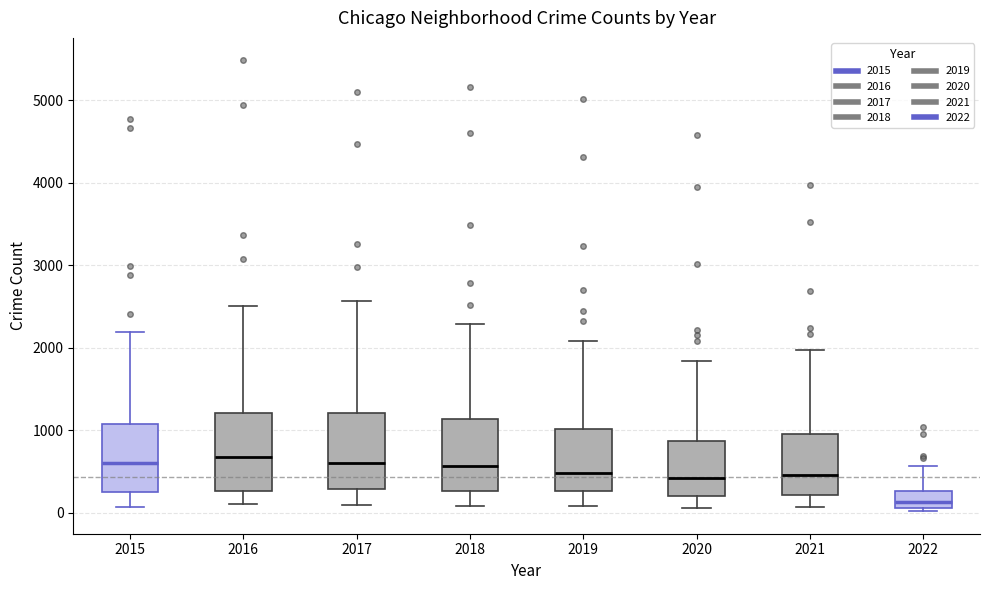

Reading left to right, read every box against the y-axis: the position of its median line, the range the box covers, and the ends of its whiskers. The values are not printed on the chart, so give them approximately, as read against the axis.

2015: median 600, box 300 to 1100, whiskers 100 to 2200
2016: median 700, box 300 to 1200, whiskers 100 to 2500
2017: median 600, box 300 to 1200, whiskers 100 to 2600
2018: median 600, box 300 to 1100, whiskers 100 to 2300
2019: median 500, box 300 to 1000, whiskers 100 to 2100
2020: median 400, box 200 to 900, whiskers 100 to 1800
2021: median 500, box 200 to 1000, whiskers 100 to 2000
2022: median 100 (inside the box), box 100 to 300, whiskers 0 to 600